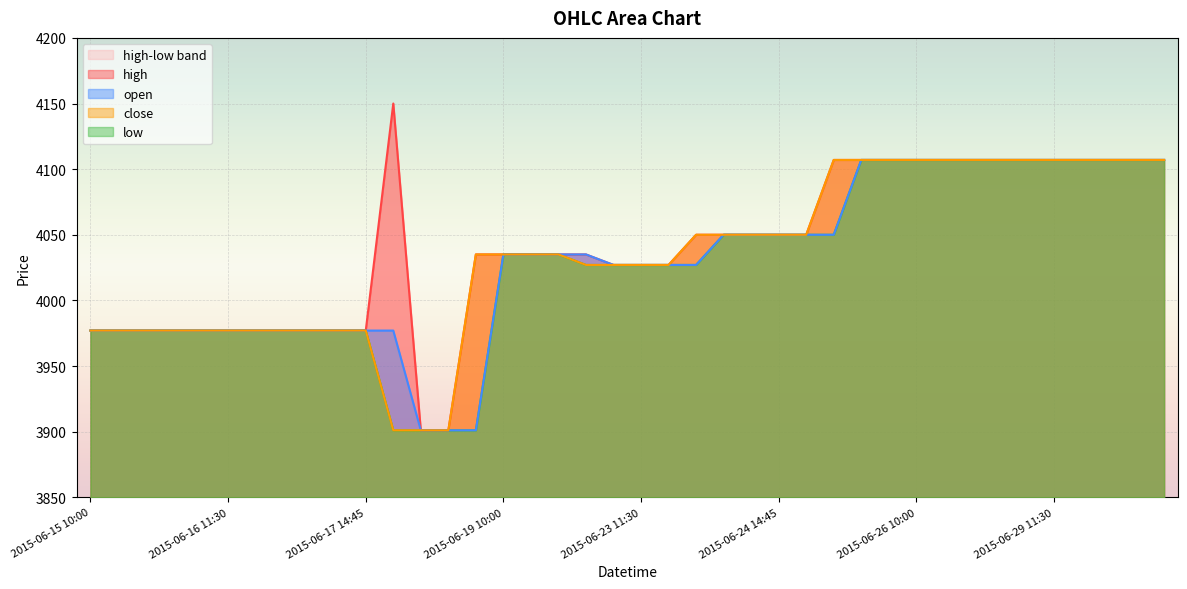

Which series has the largest total across all categories?

high